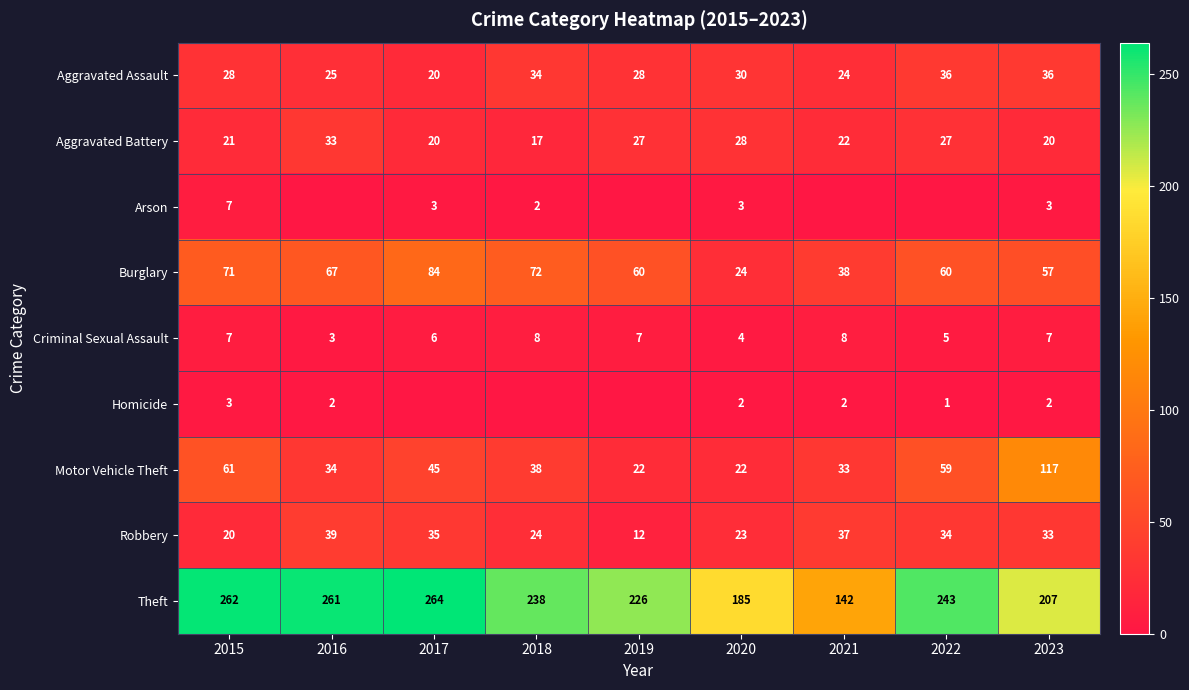

Which series has the widest spread of values?

Theft